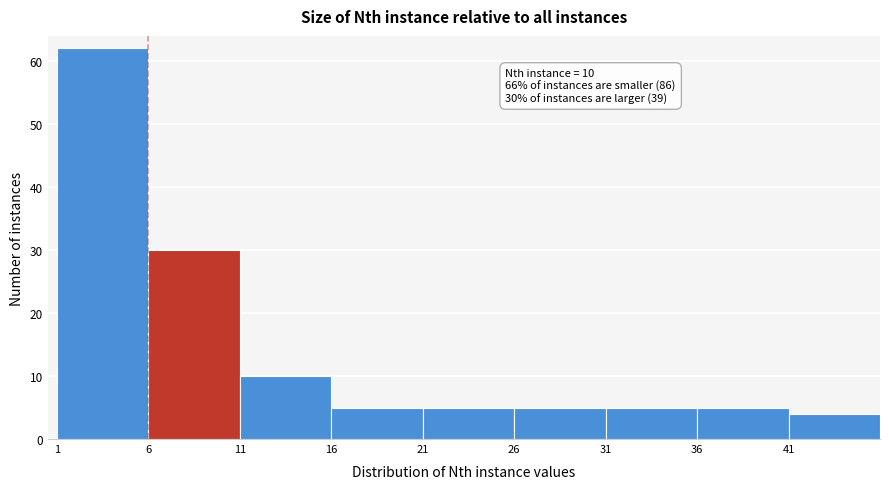

Which range on the x-axis has the tallest bar?

1 to 6